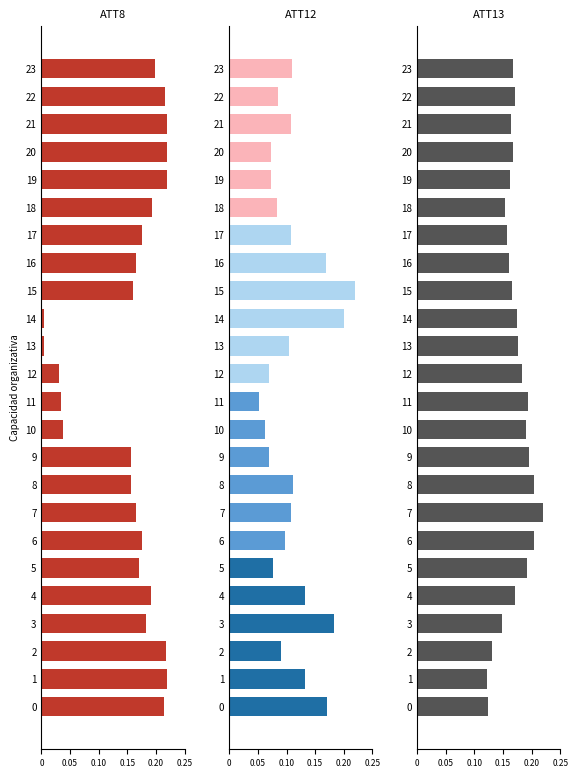

The value of ATT13 at 15 is 0.2. True or false?

True